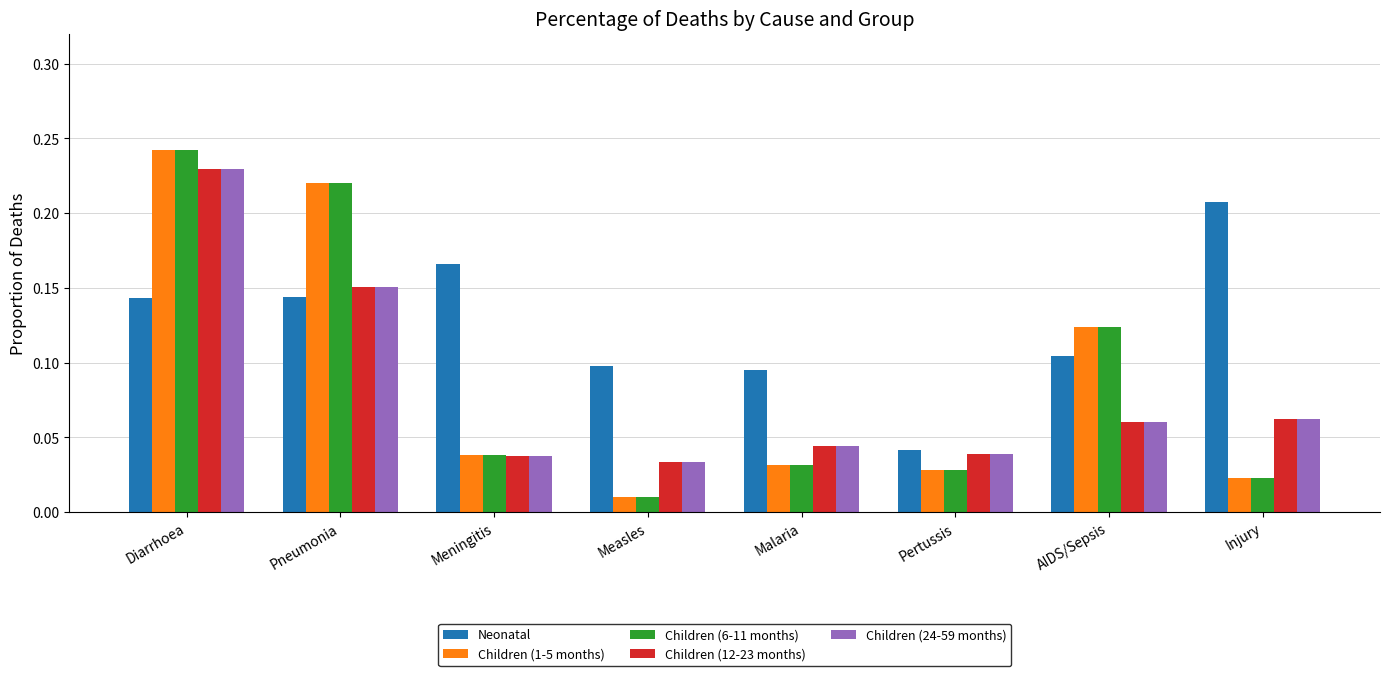

The Children (1-5 months) series shows 0.1 at AIDS/Sepsis. True or false?

True